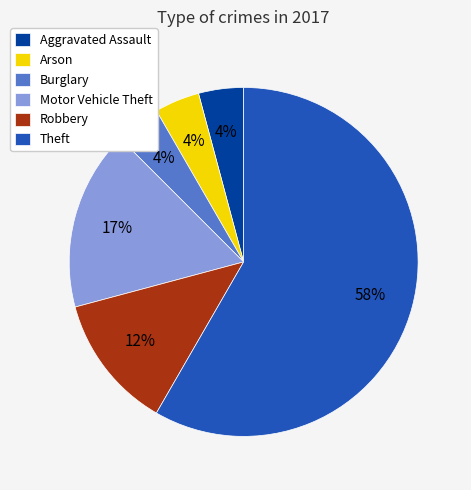

How many slices are in this pie chart?

6